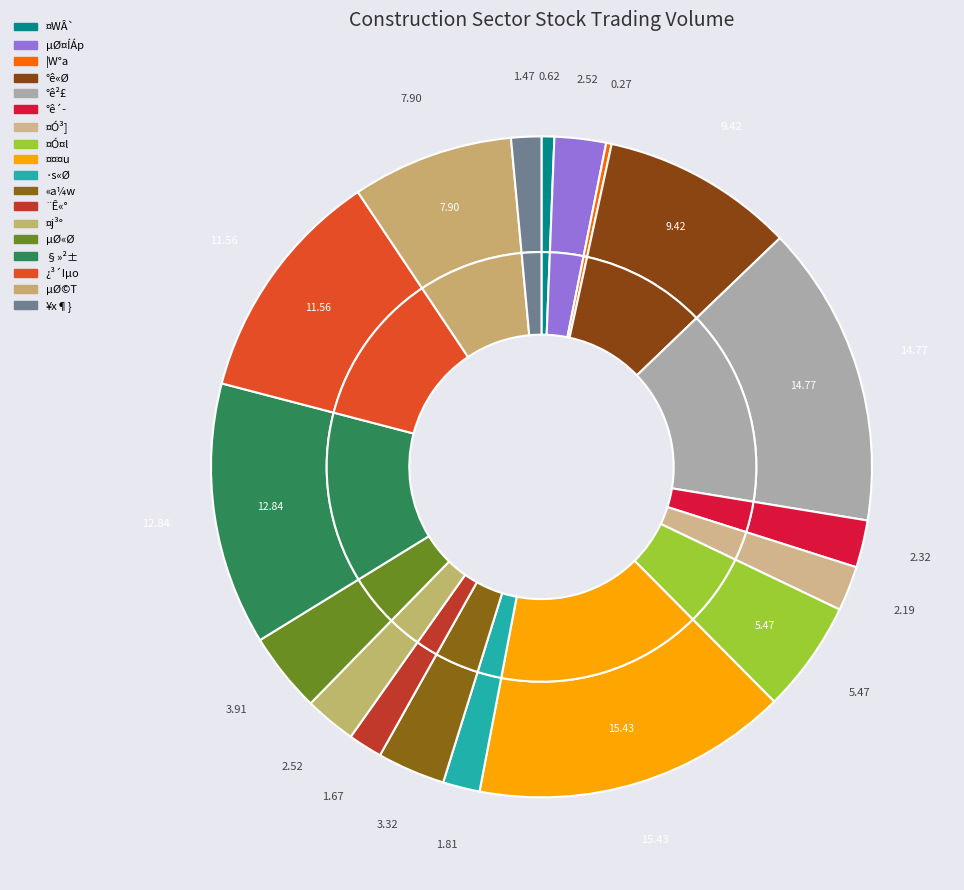

To the nearest percent, what is the difference between the largest and smallest slice percentages?

15%